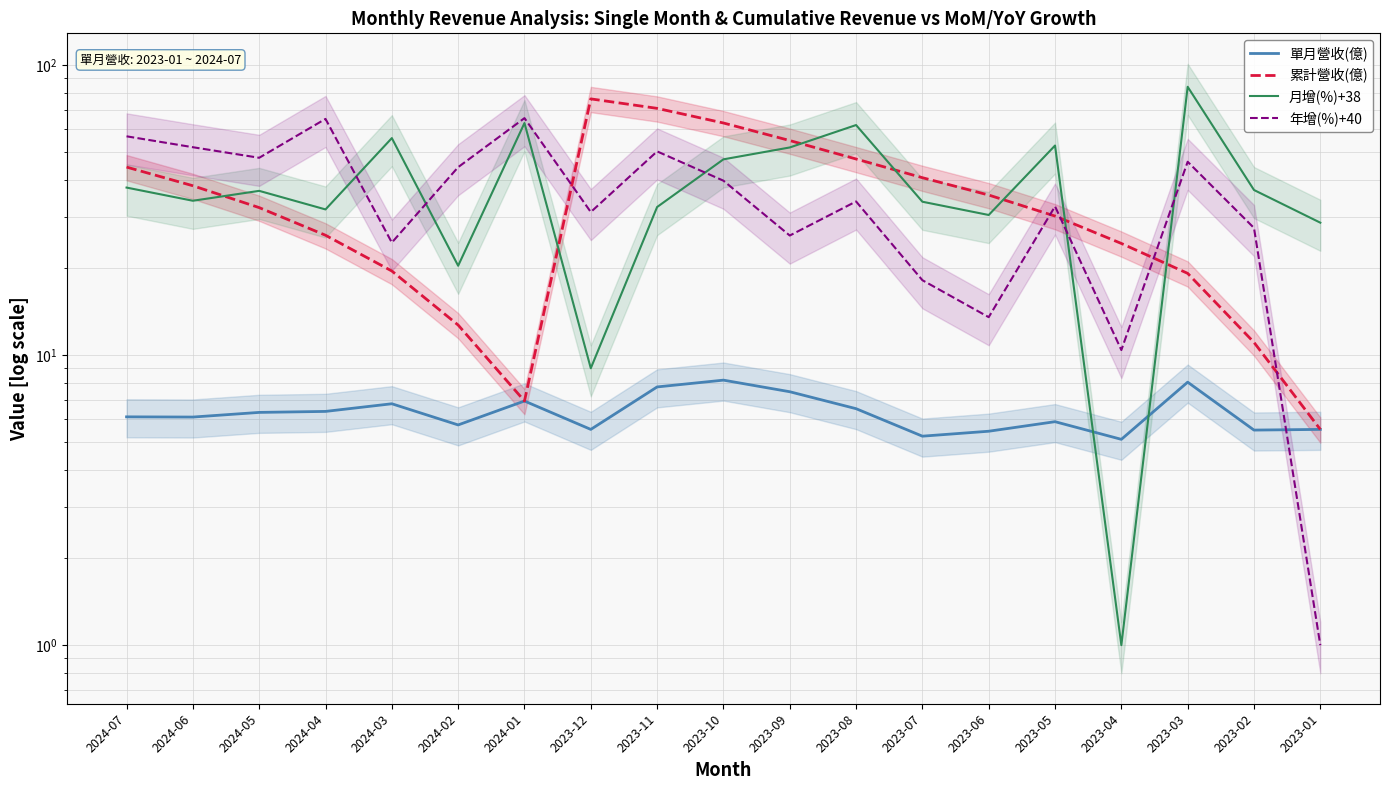

What is the average value of the 累計營收(億) series?

34.7